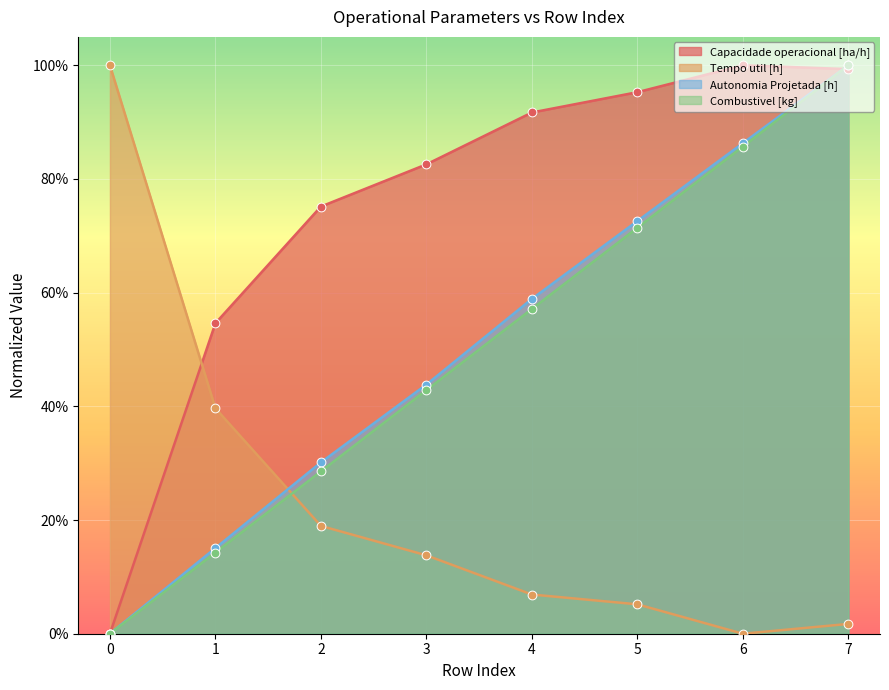

At which category is the sum across all series the highest?

7